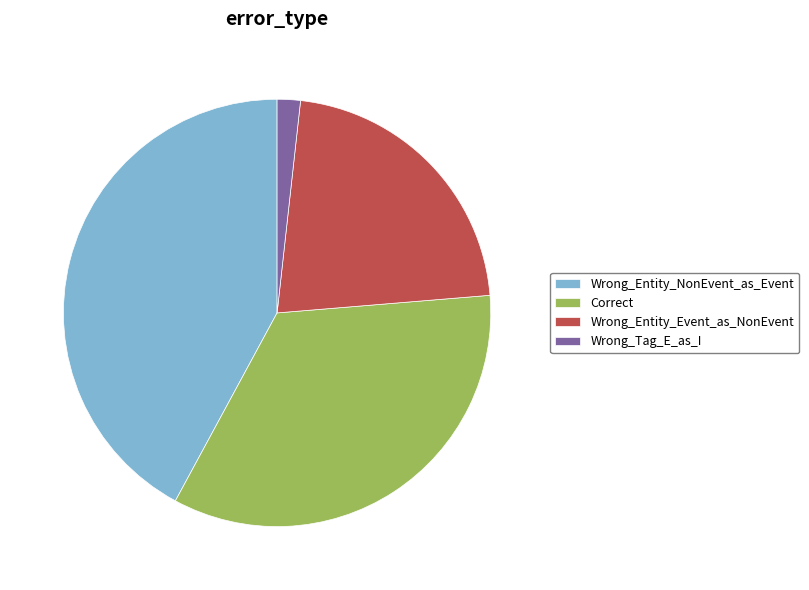

Which has a higher value, Wrong_Entity_NonEvent_as_Event or Wrong_Entity_Event_as_NonEvent?

Wrong_Entity_NonEvent_as_Event